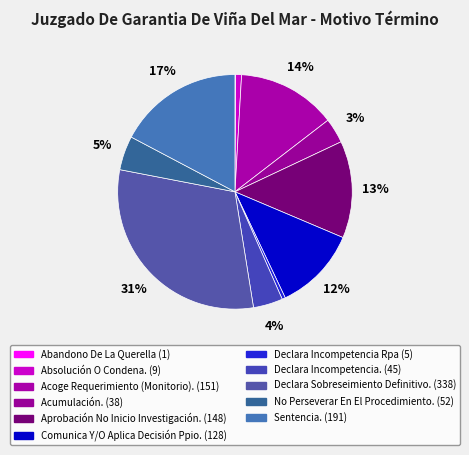

To the nearest percent, what is the average slice percentage?

9%